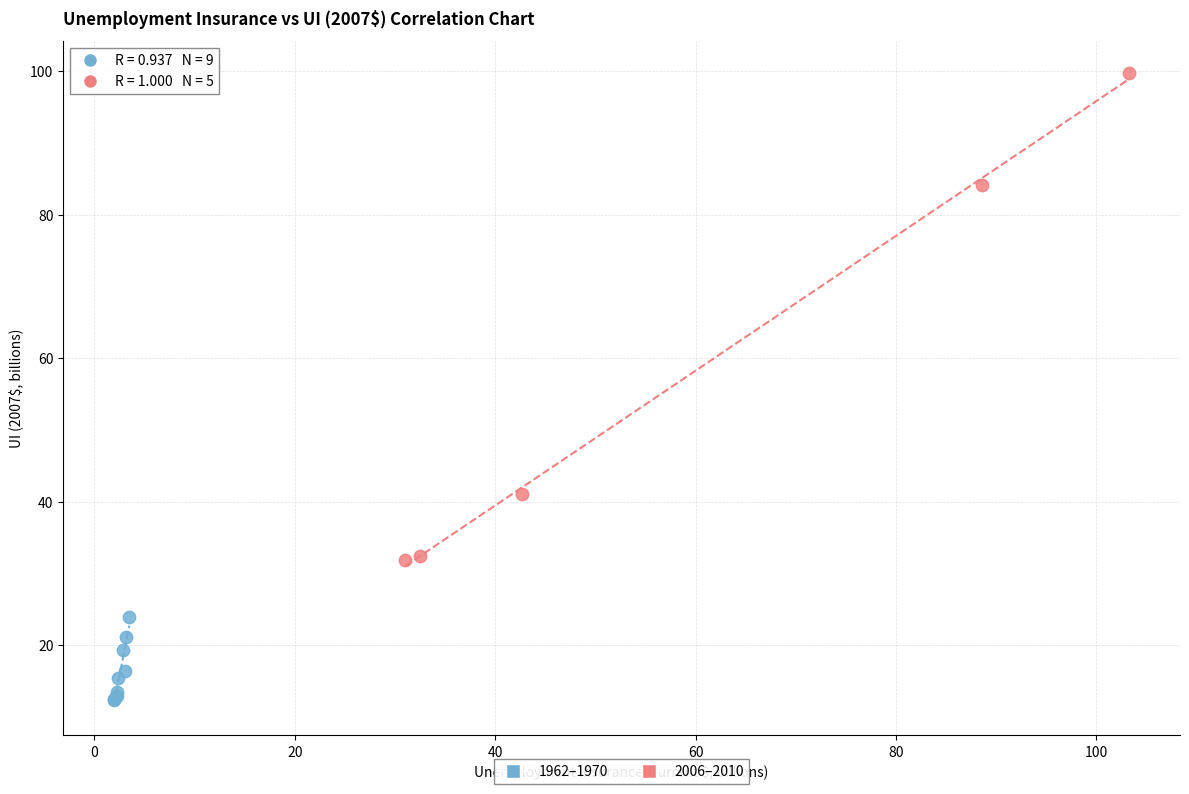

Which series reaches the minimum Y coordinate?

1962–1970